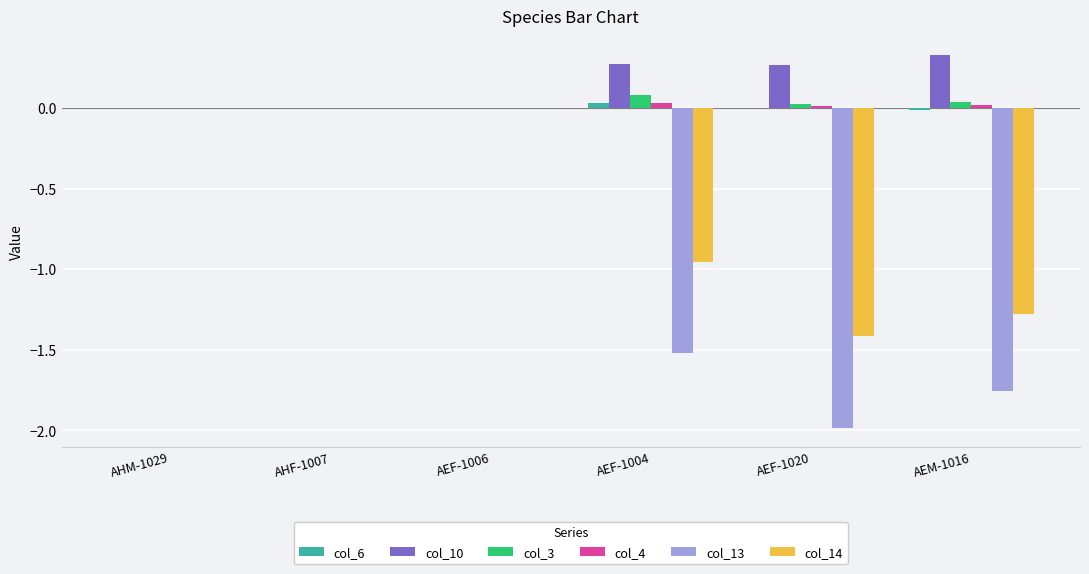

Which category has the highest value in the col_10 series?

AEM-1016